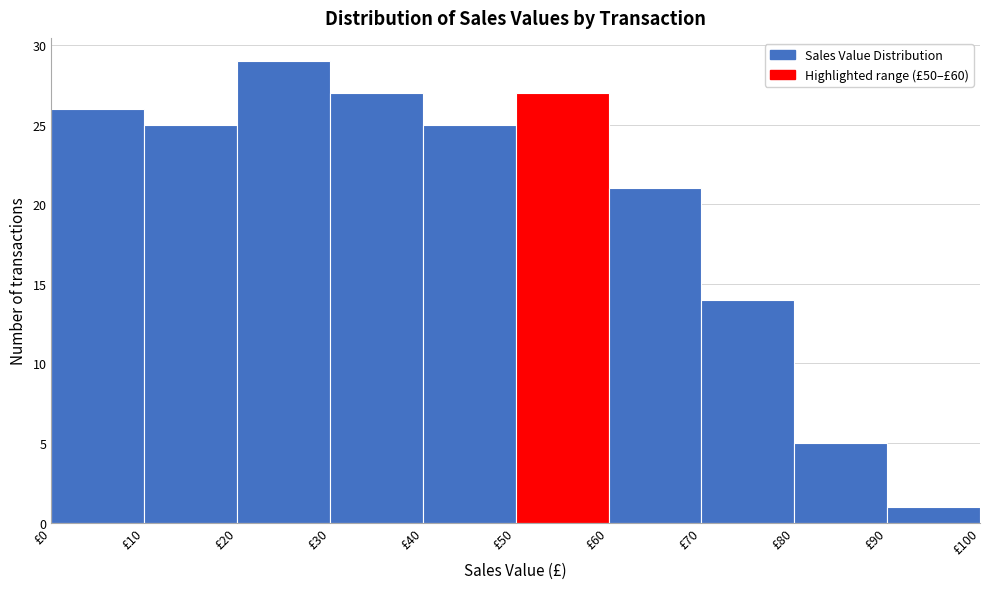

How tall is the bar that spans 10 to 20 on the x-axis? The values are not printed on the chart, so give them approximately, as read against the axis.

25